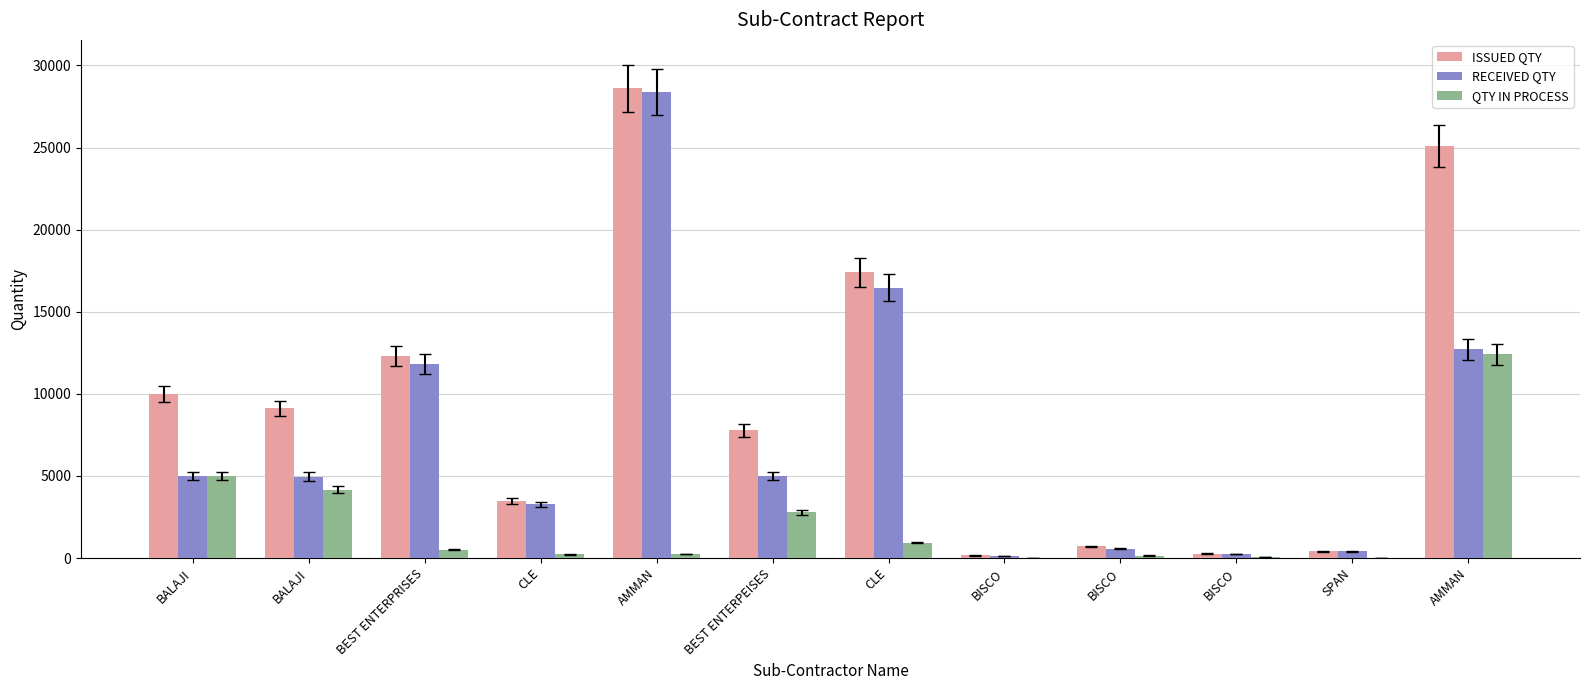

How many groups of bars are there?

12